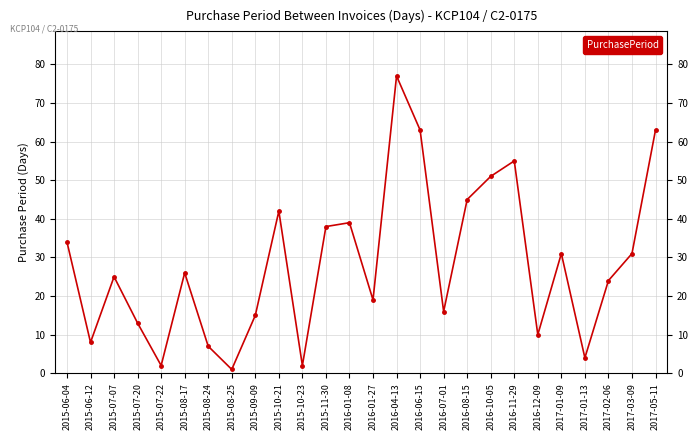

Reading right to left, extract all data points from this chart.

63	31	24	4	31	10	55	51	45	16	63	77	19	39	38	2	42	15	1	7	26	2	13	25	8	34